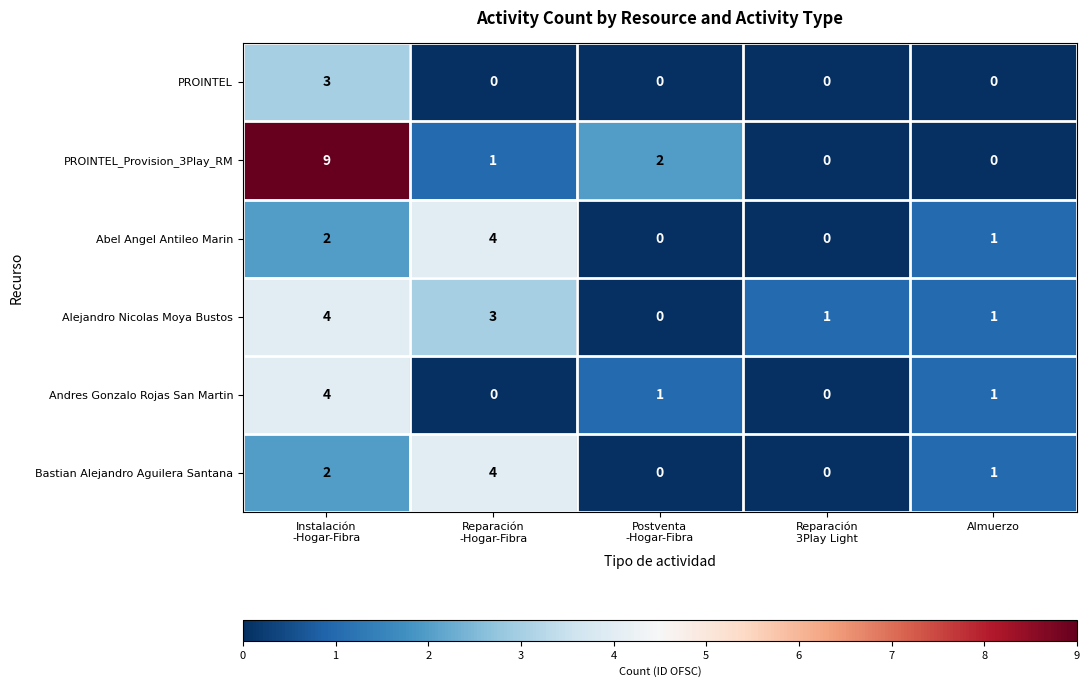

Which series has the widest spread of values?

PROINTEL_Provision_3Play_RM